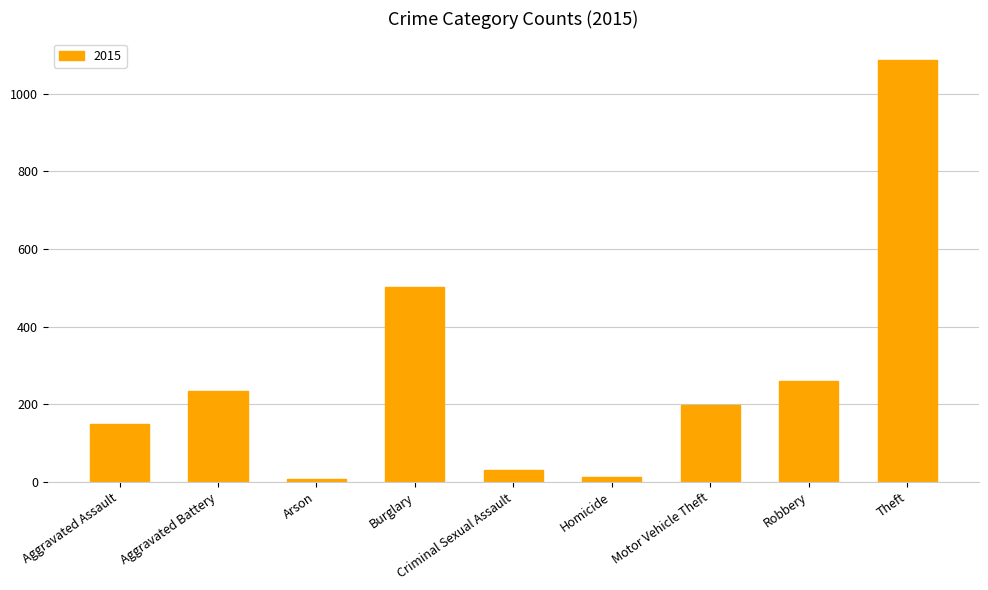

How many bars are there in total?

9